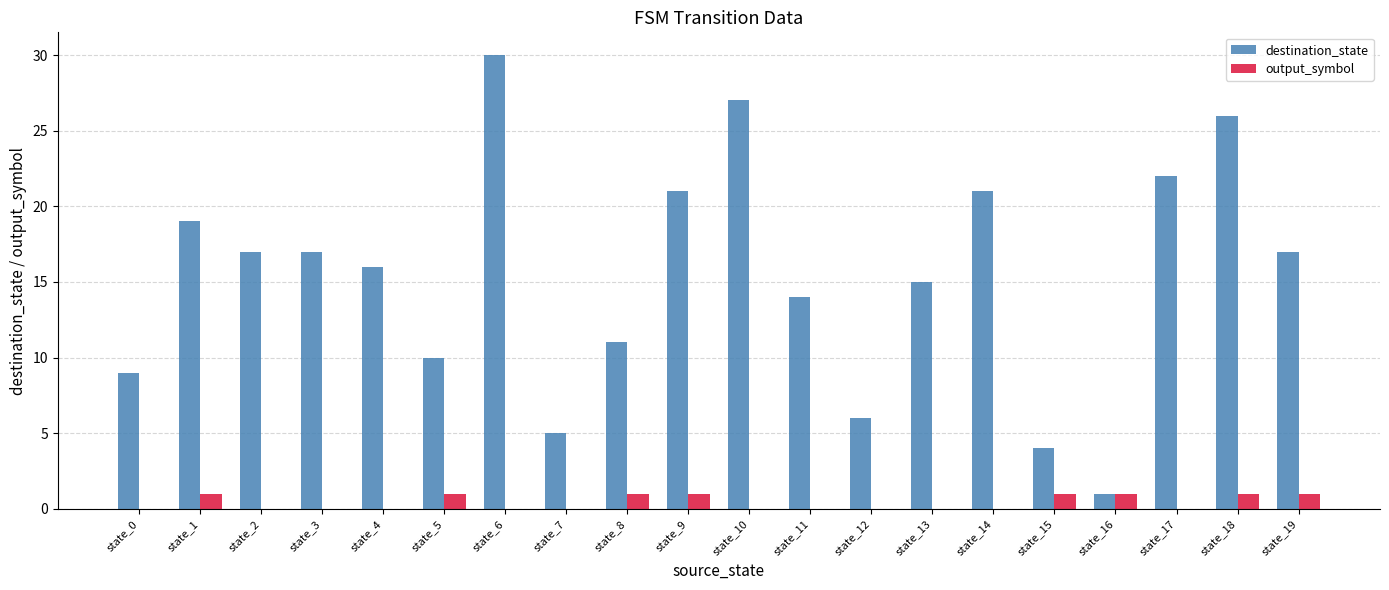

How many groups of bars are there?

20